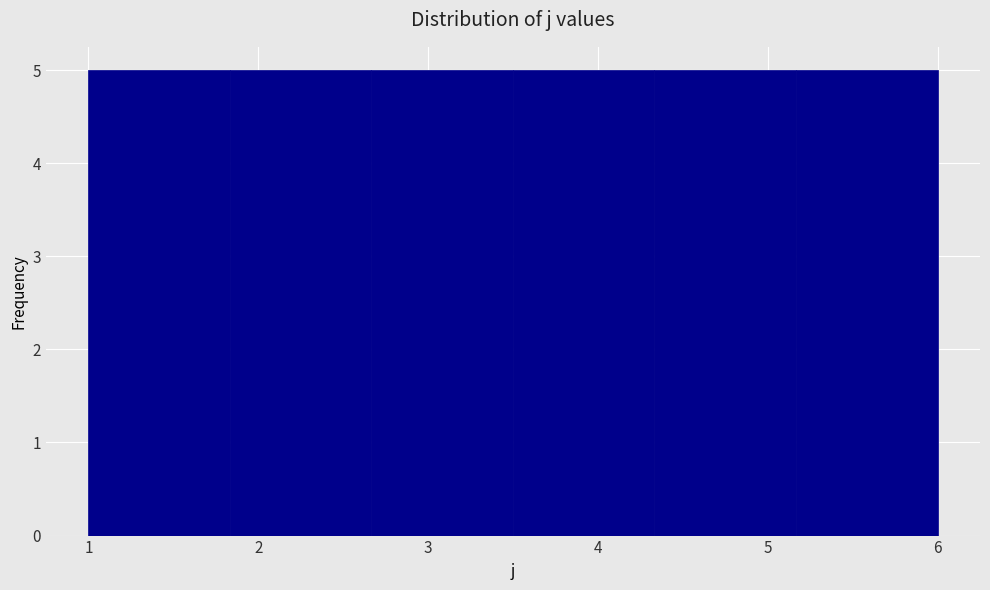

Reading left to right, transcribe this chart: for each bar, give the range it covers on the x-axis and its height. Neither the bar edges nor the heights are printed on the chart, so give them approximately, as read against the axes.

1.0 to 1.8: 5
1.8 to 2.7: 5
2.7 to 3.5: 5
3.5 to 4.3: 5
4.3 to 5.2: 5
5.2 to 6.0: 5